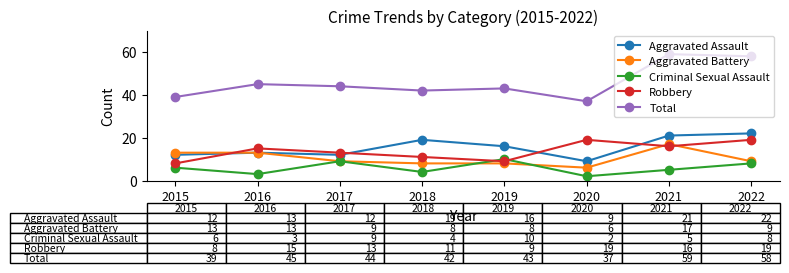

What is the highest value of the Aggravated Battery series?

17